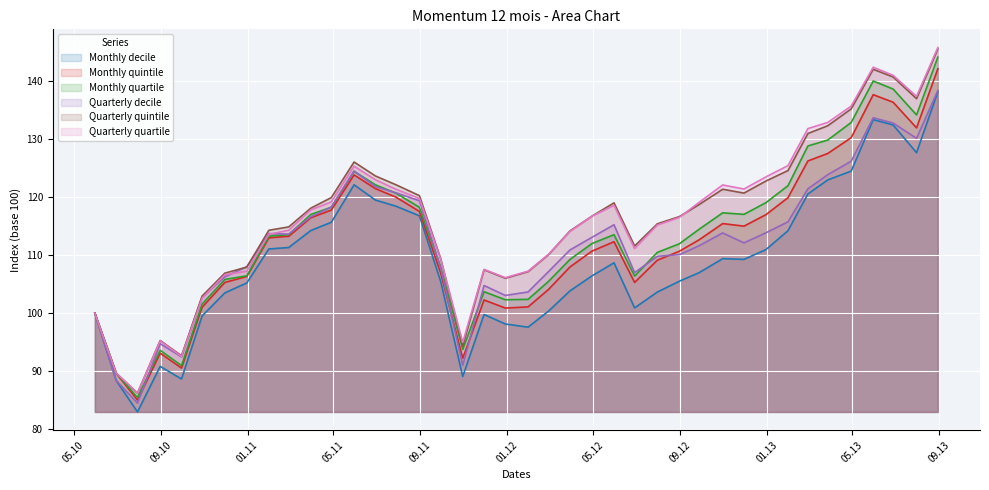

List the series in order of their peak value, highest first.

Quarterly quartile, Quarterly quintile, Monthly quartile, Monthly quintile, Quarterly decile, Monthly decile